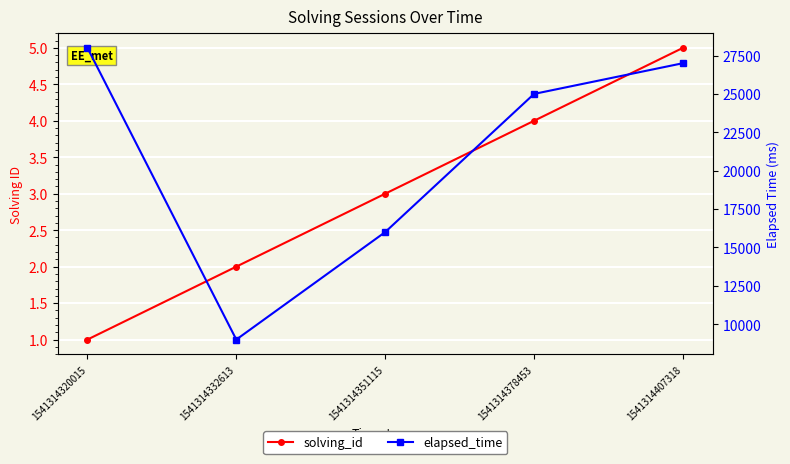

Rank the series at 1541314407318 from highest to lowest value.

elapsed_time, solving_id